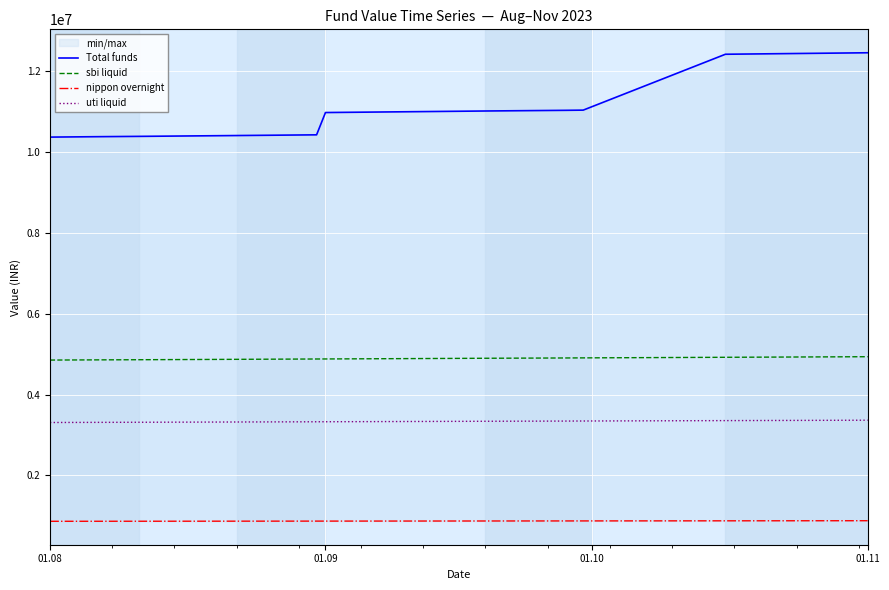

What is the smallest value displayed?

861632